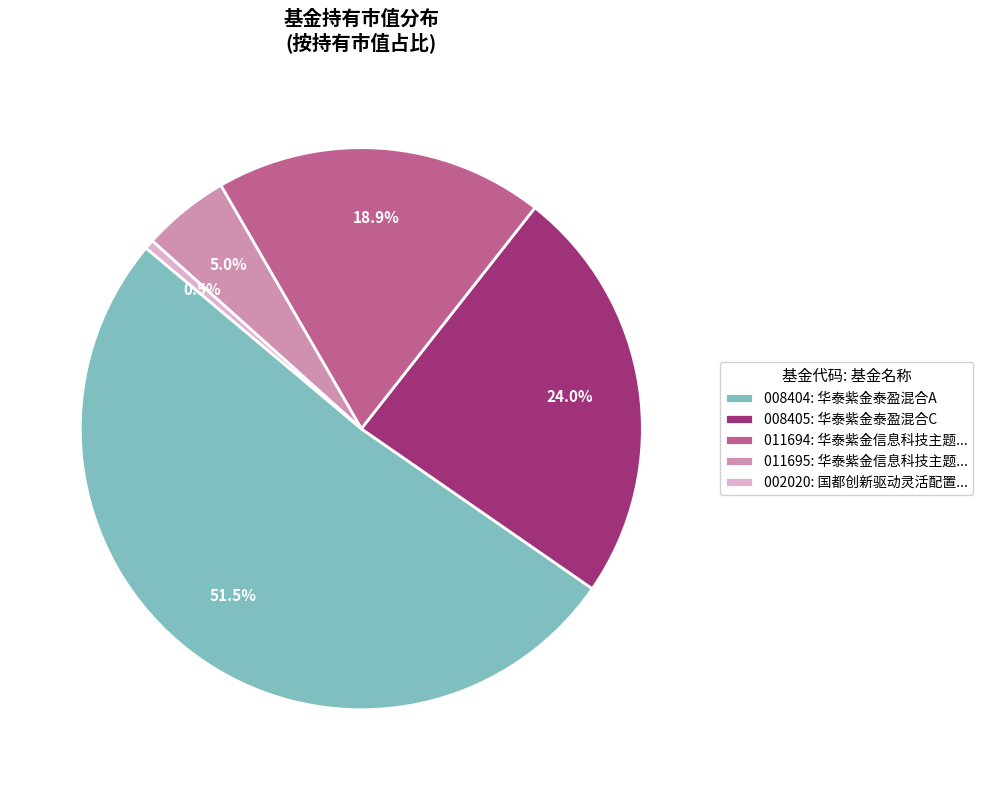

How many segments does this pie chart have?

5